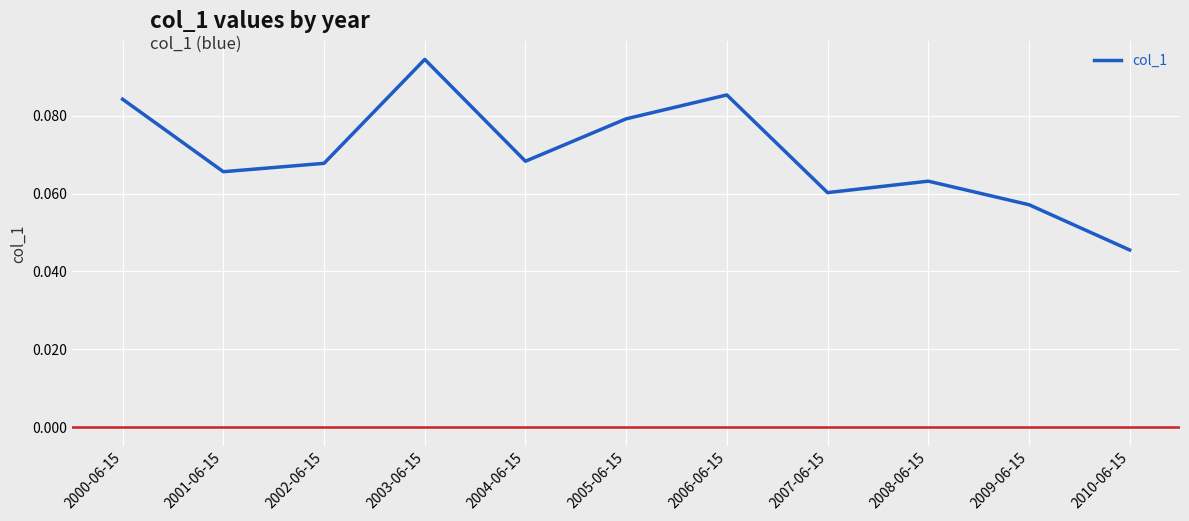

Which label corresponds to the smallest value in the chart?

2010-06-15